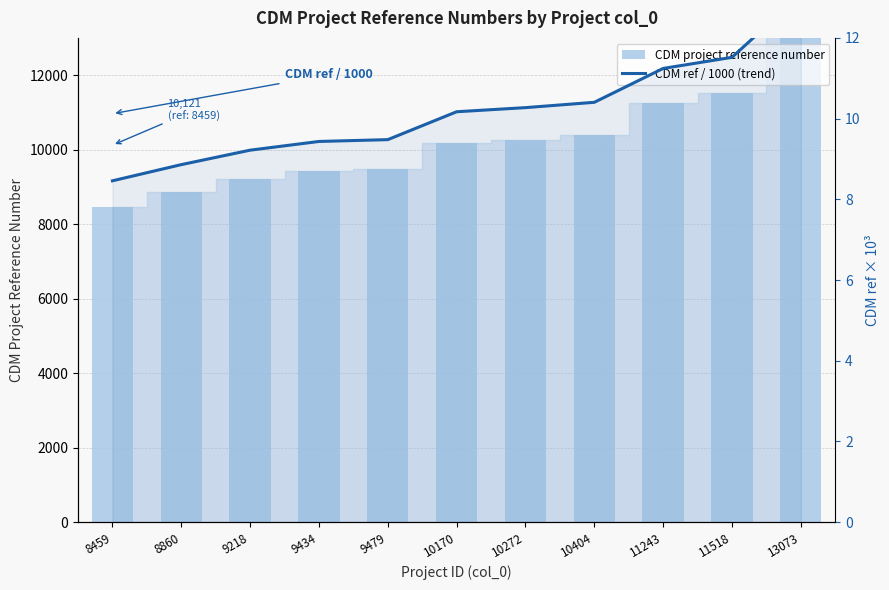

Reading left to right, list all the values displayed in this chart.

CDM project reference number: 8459=8459.0	8860=8860.0	9218=9218.0	9434=9434.0	9479=9479.0	10170=10170.0	10272=10272.0	10404=10404.0	11243=11243.0	11518=11518.0	13073=13073.0
CDM ref / 1000 (trend): 8459=8.5	8860=8.9	9218=9.2	9434=9.4	9479=9.5	10170=10.2	10272=10.3	10404=10.4	11243=11.2	11518=11.5	13073=13.1